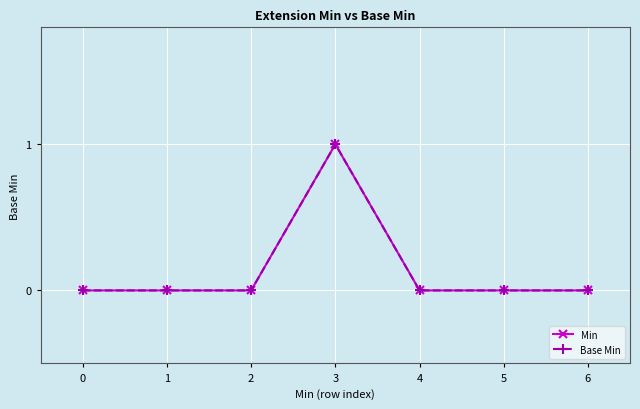

Is this an area chart (filled region under the line)?

No